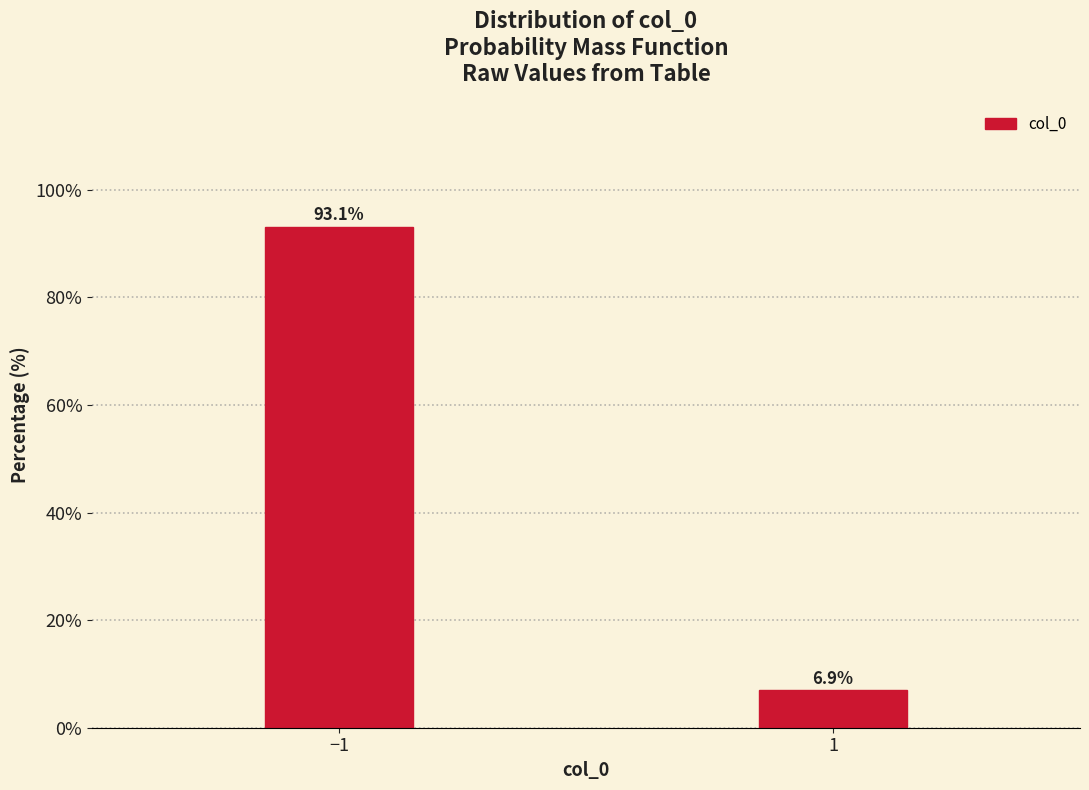

Reading left to right, extract all data points from this chart.

−1=93.1	1=6.9